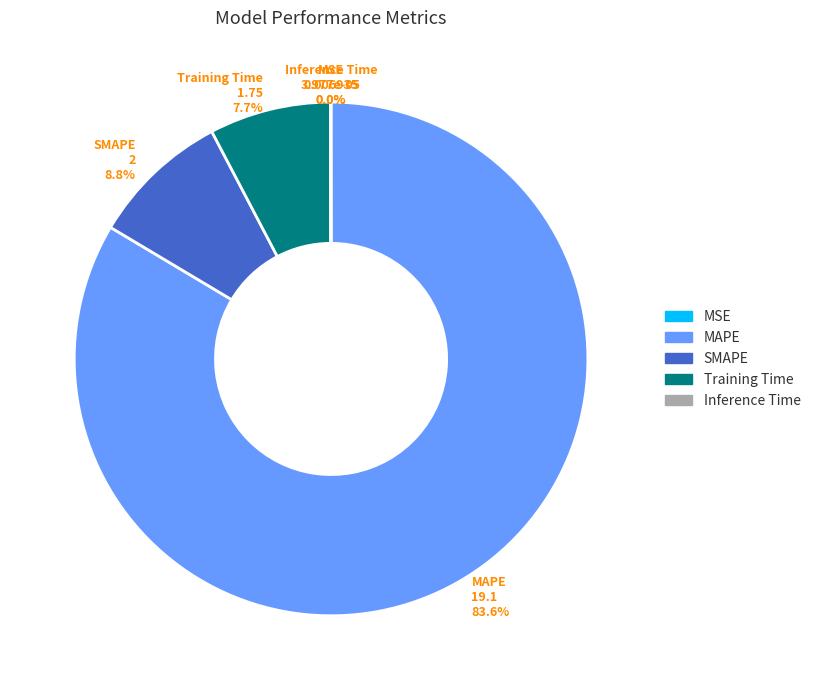

Which slice is the largest?

MAPE